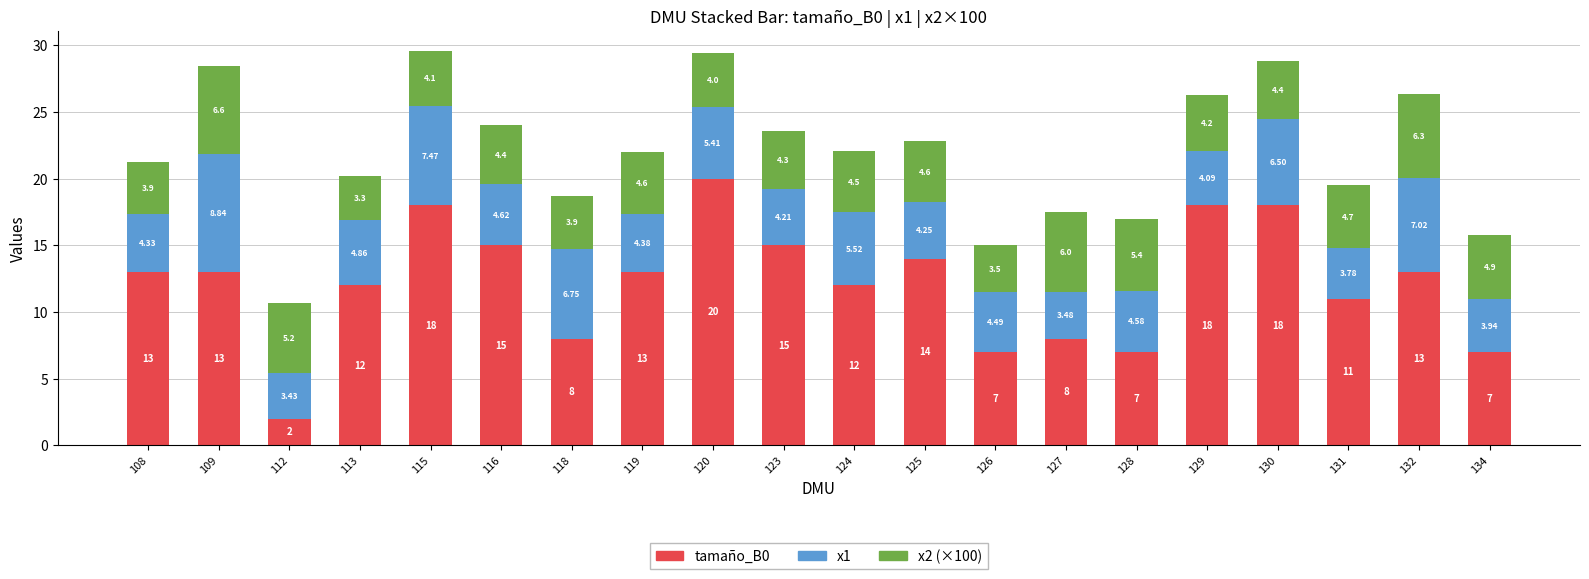

How many bars are there in total?

20